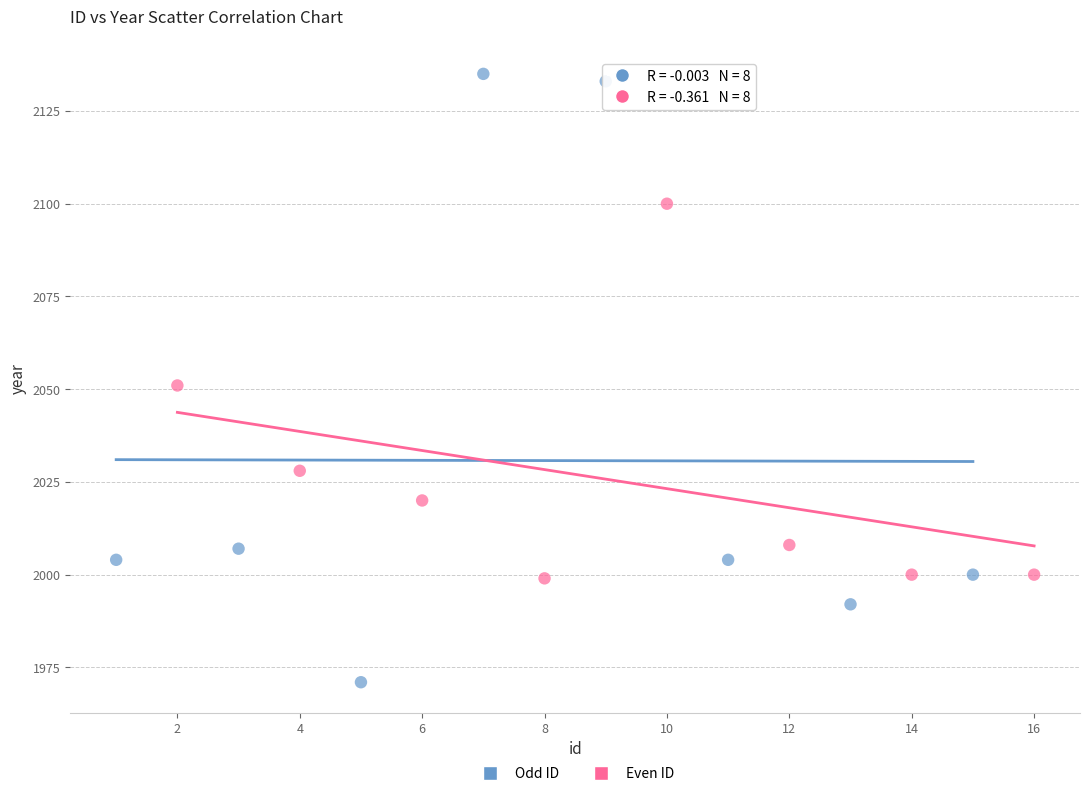

Which series reaches the minimum Y coordinate?

Odd ID